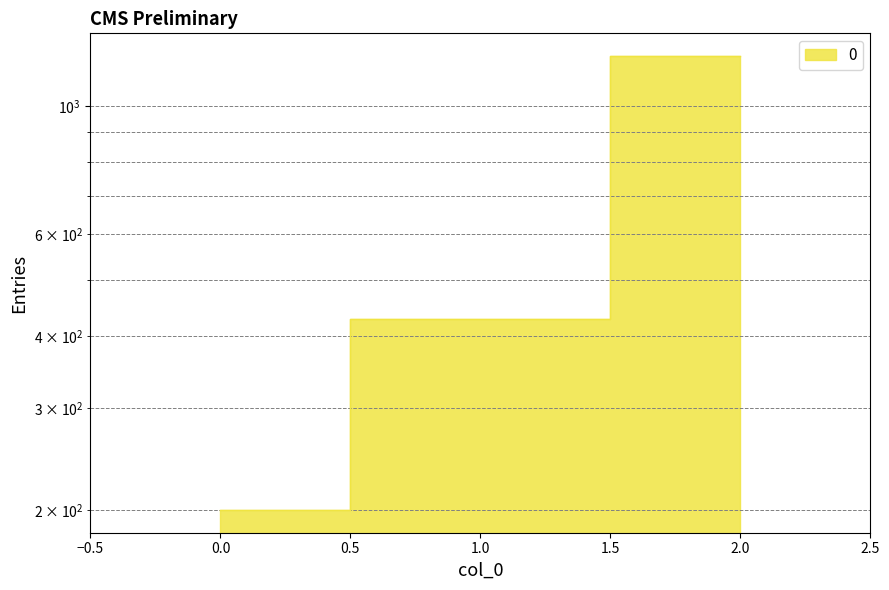

What is the value of the 2nd point from the left?

428.6